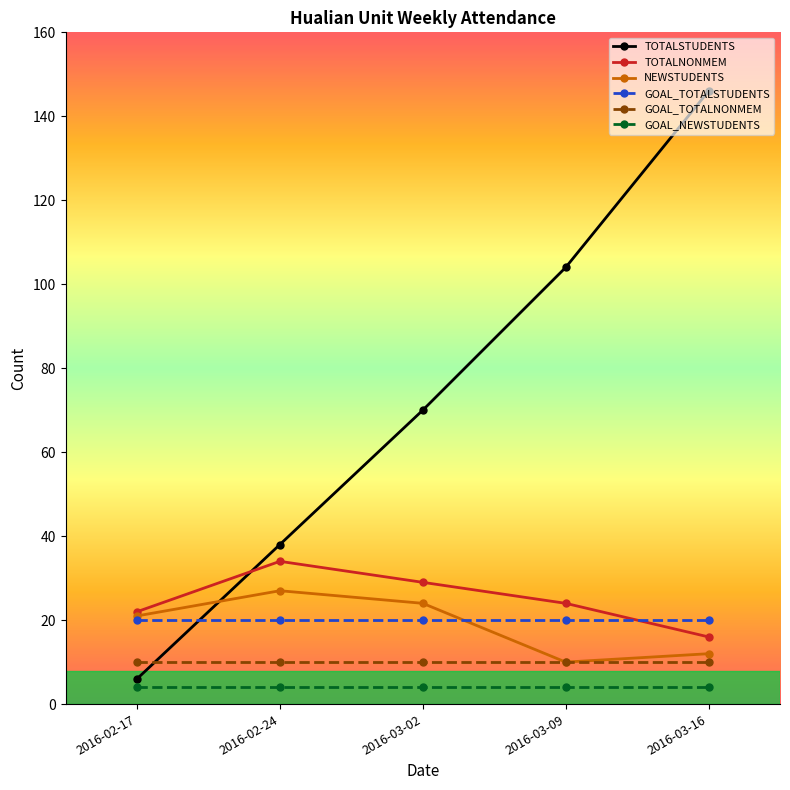

Is this an area chart (filled region under the line)?

No